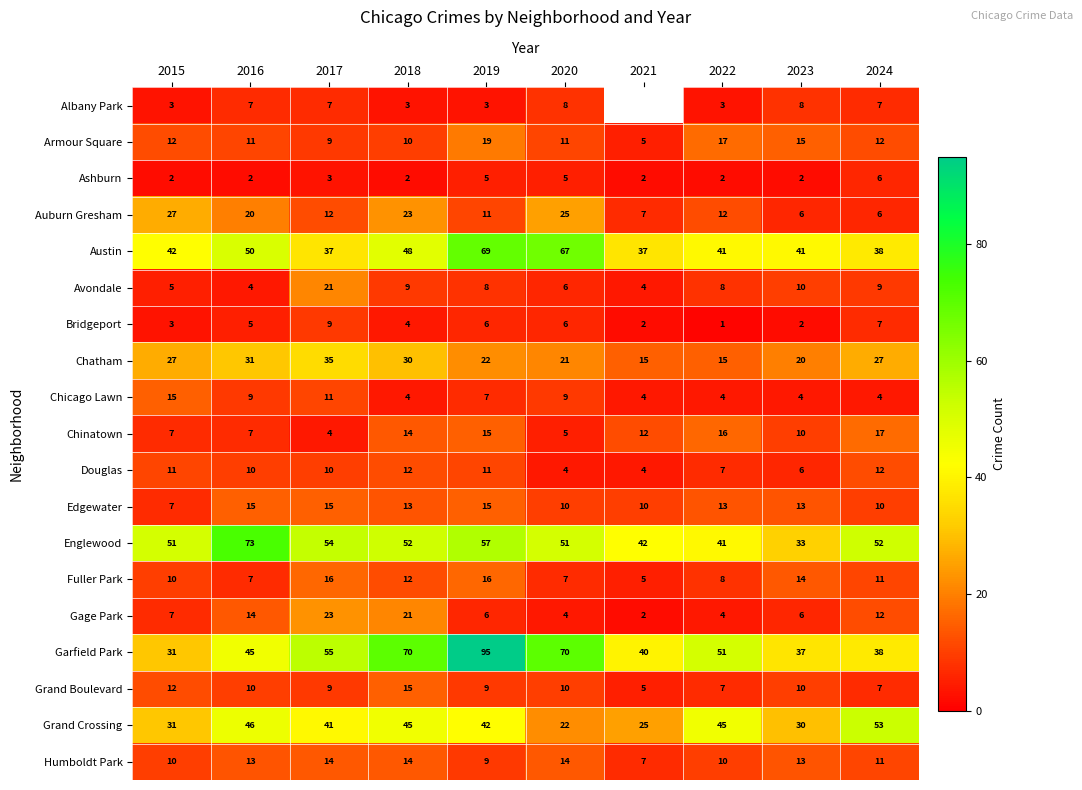

What is the difference between the maximum and second lowest values in the Grand Boulevard series?

8